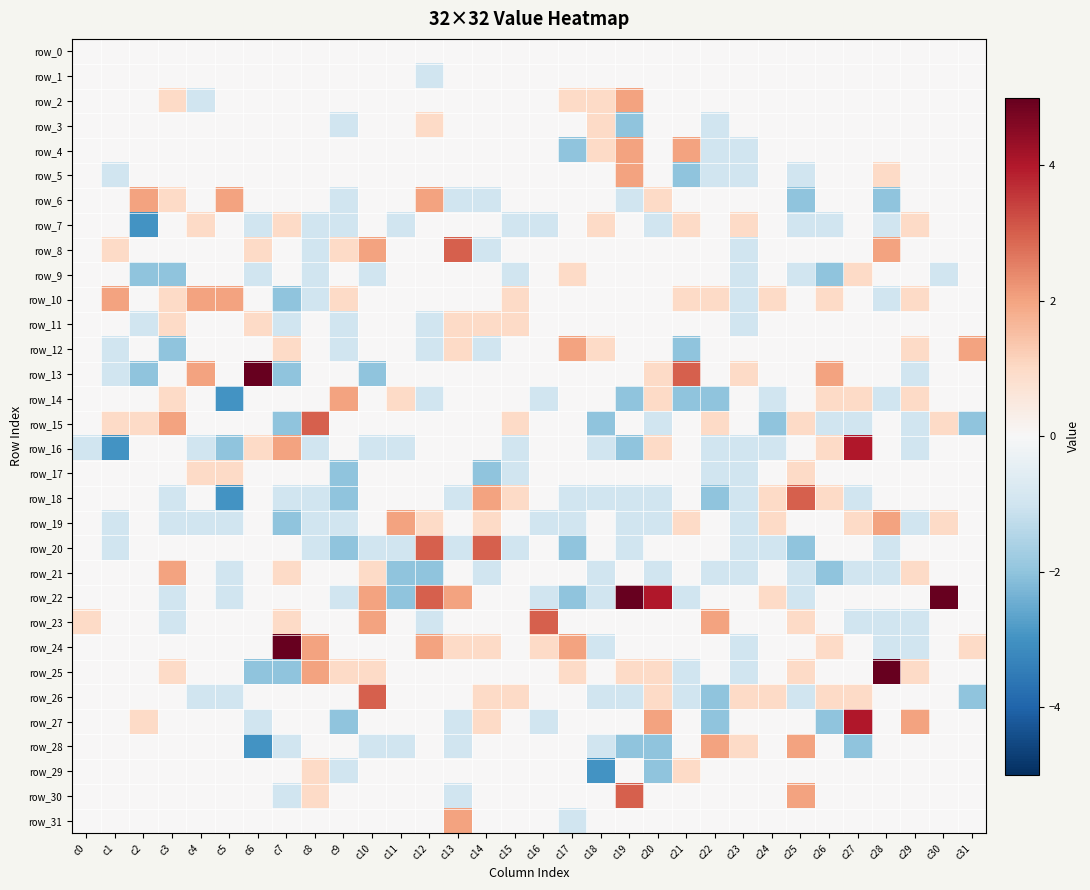

Count the number of data series in this chart.

32